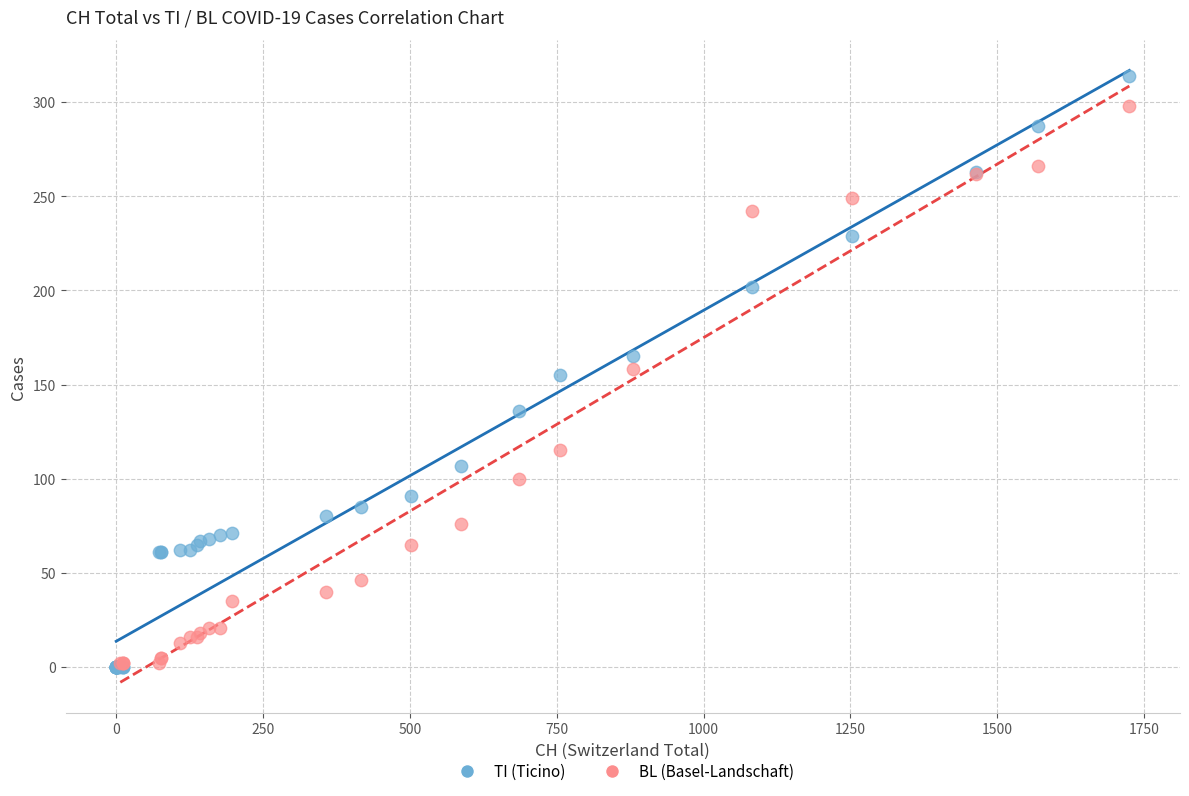

Which series has the largest Y range (max minus min)?

TI (Ticino)